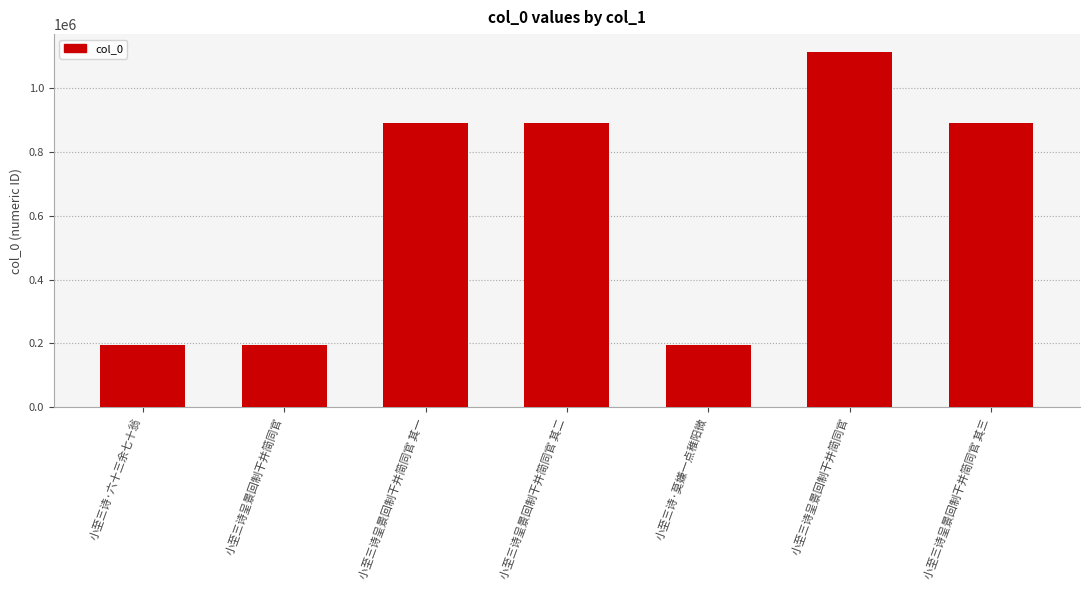

What is the difference between the second highest and second lowest values?

695938